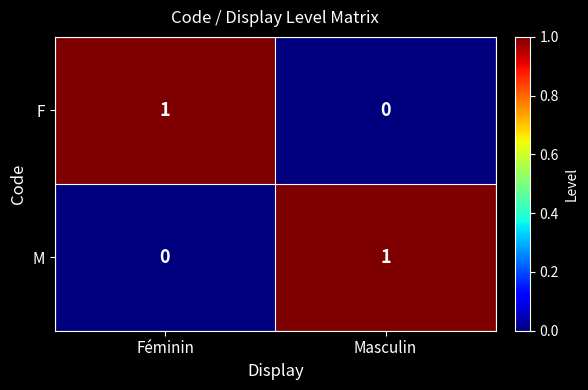

Is the value of F at Masculin greater than the value of M at Masculin?

No